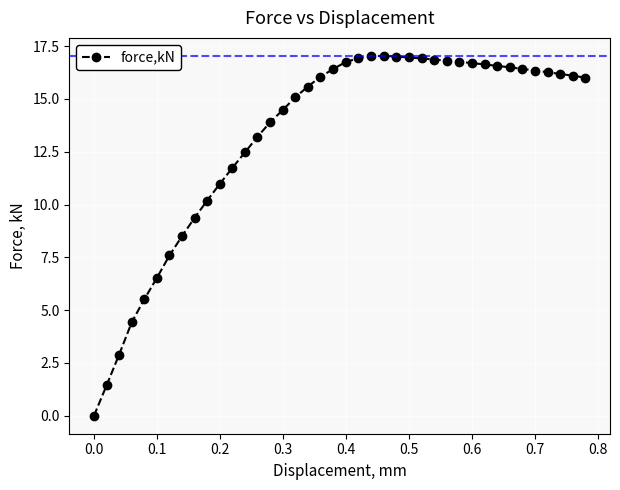

What is the maximum value shown in the chart?

17.0